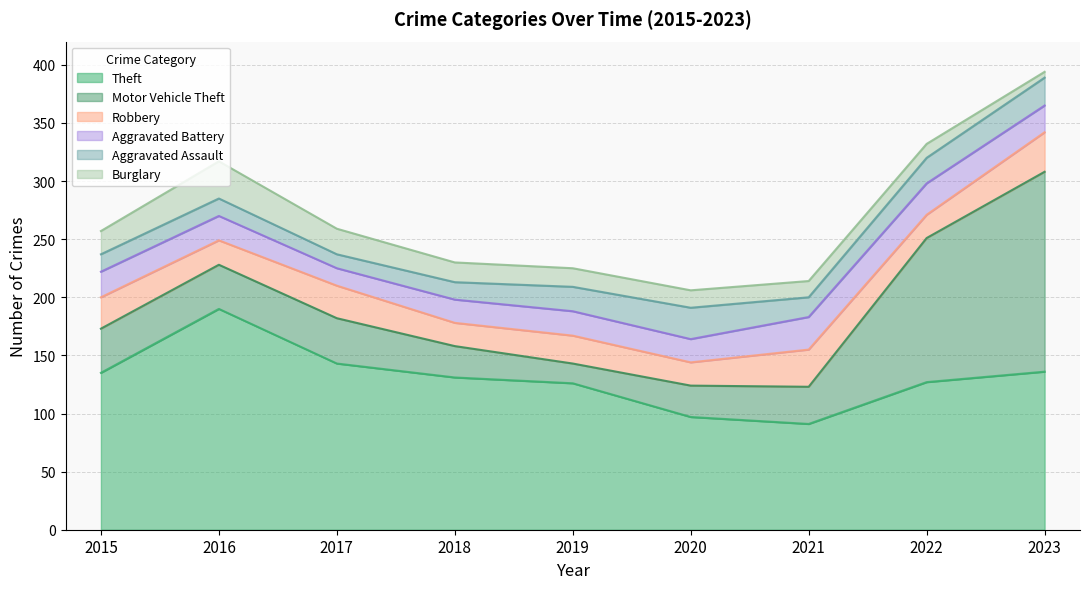

Reading left to right, what are all the values shown in this chart?

Theft: 2015=135	2016=190	2017=143	2018=131	2019=126	2020=97	2021=91	2022=127	2023=136
Motor Vehicle Theft: 2015=38	2016=38	2017=39	2018=27	2019=17	2020=27	2021=32	2022=124	2023=172
Robbery: 2015=27	2016=21	2017=28	2018=20	2019=24	2020=20	2021=32	2022=20	2023=34
Aggravated Battery: 2015=22	2016=21	2017=15	2018=20	2019=21	2020=20	2021=28	2022=27	2023=23
Aggravated Assault: 2015=15	2016=15	2017=12	2018=15	2019=21	2020=27	2021=17	2022=22	2023=24
Burglary: 2015=20	2016=32	2017=22	2018=17	2019=16	2020=15	2021=14	2022=12	2023=5